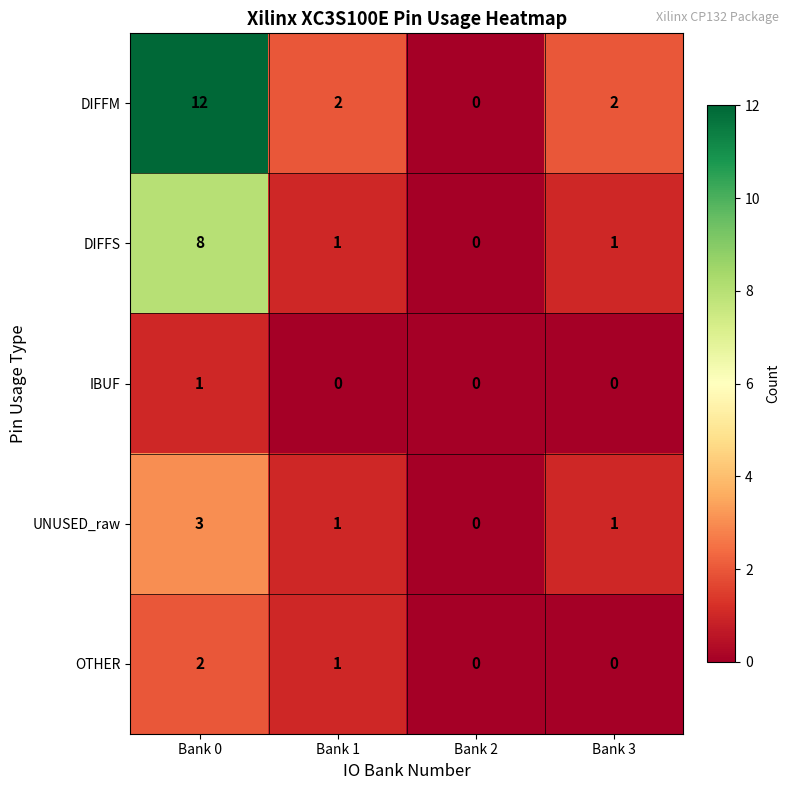

True or false: IBUF has a value of 0 at Bank 0.

False